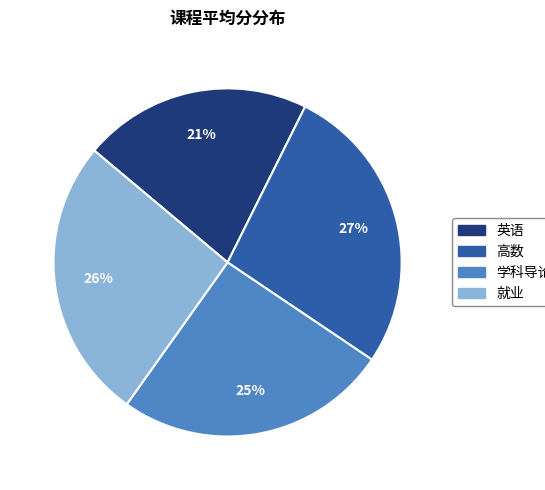

What is the smallest slice in the pie chart?

英语